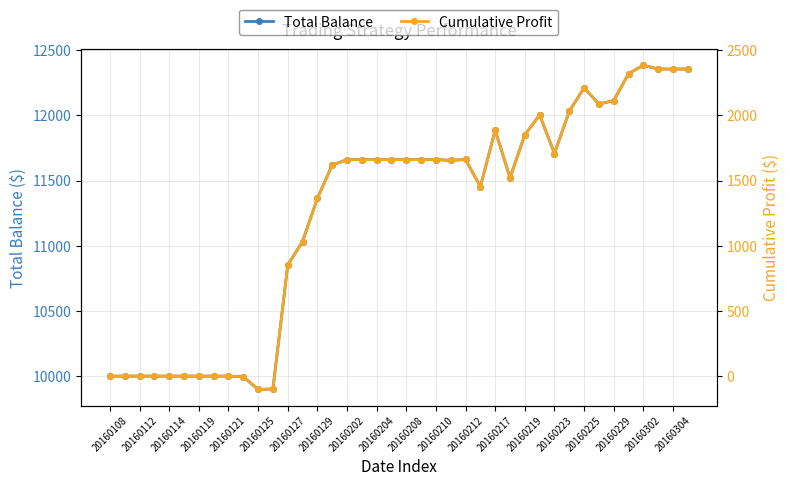

Does the chart display data point markers on the line(s)?

Yes